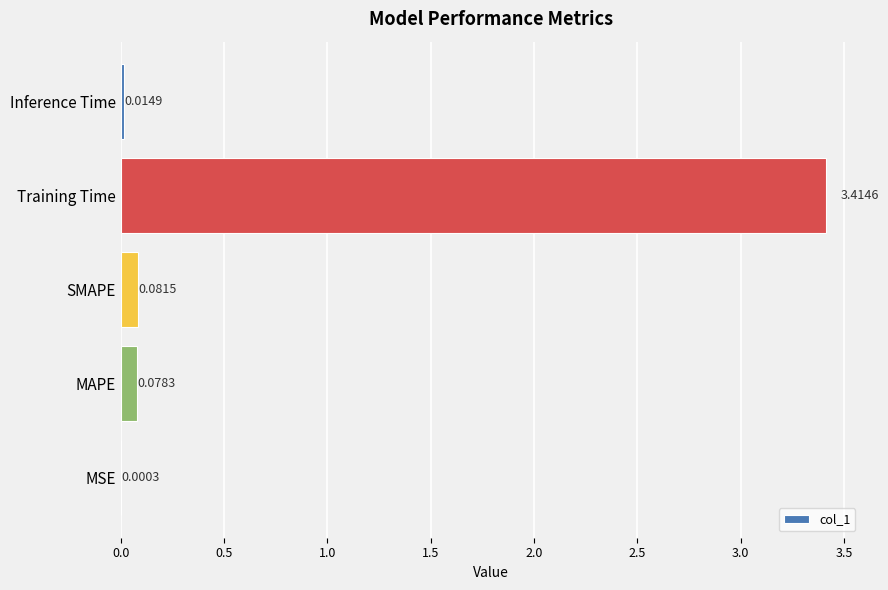

Where is the data nearest to the value 1?

SMAPE